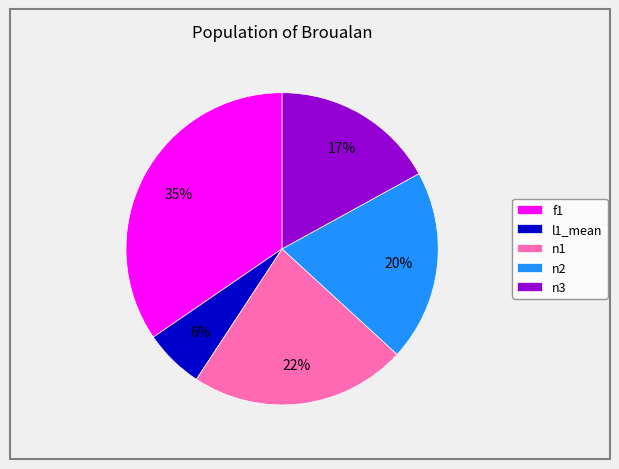

Does n2 account for over 50% of the chart?

No